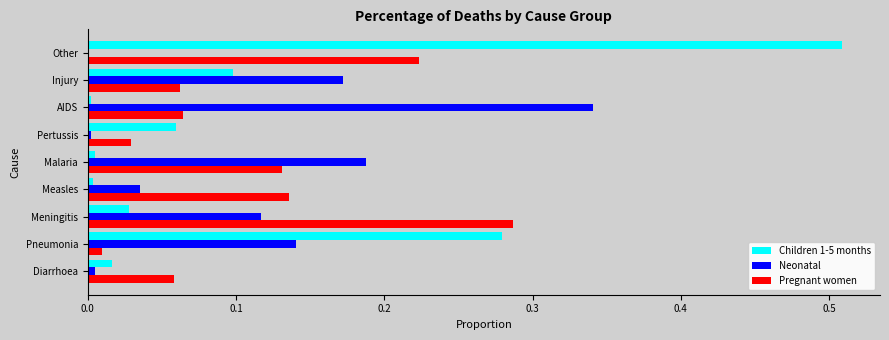

Between AIDS and Injury, which series saw the biggest shift?

Neonatal